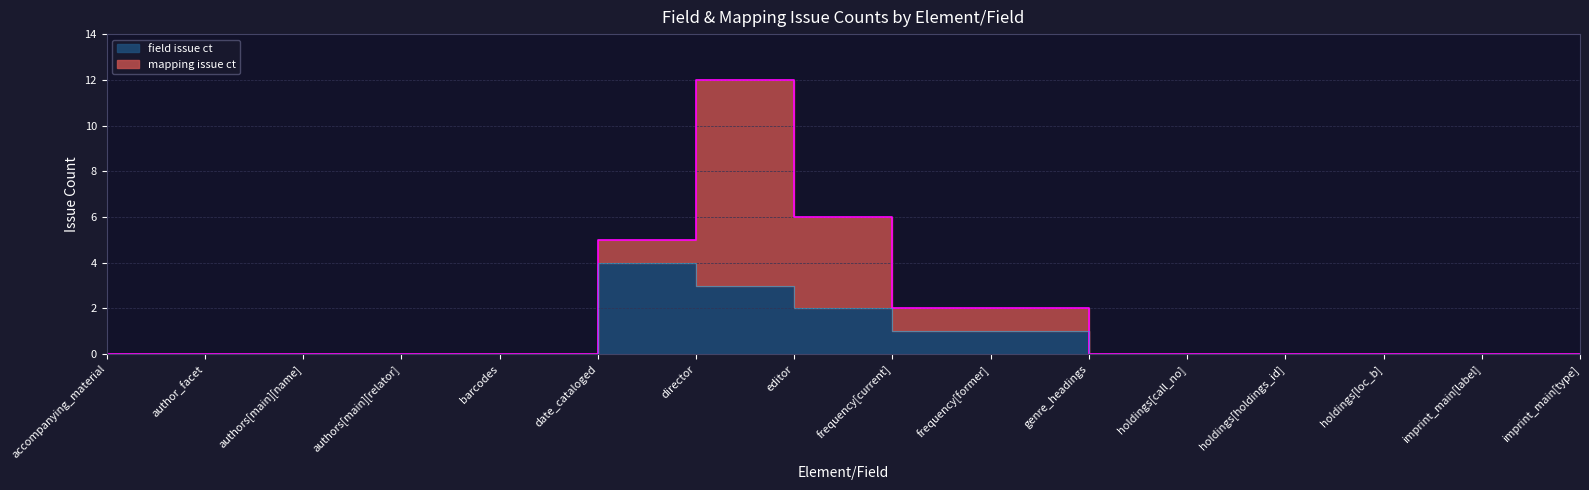

Reading right to left, what are all the values shown in this chart?

imprint_main[type]=0	imprint_main[label]=0	holdings[loc_b]=0	holdings[holdings_id]=0	holdings[call_no]=0	genre_headings=0	frequency[former]=1	frequency[current]=1	editor=2	director=3	date_cataloged=4	barcodes=0	authors[main][relator]=0	authors[main][name]=0	author_facet=0	accompanying_material=0